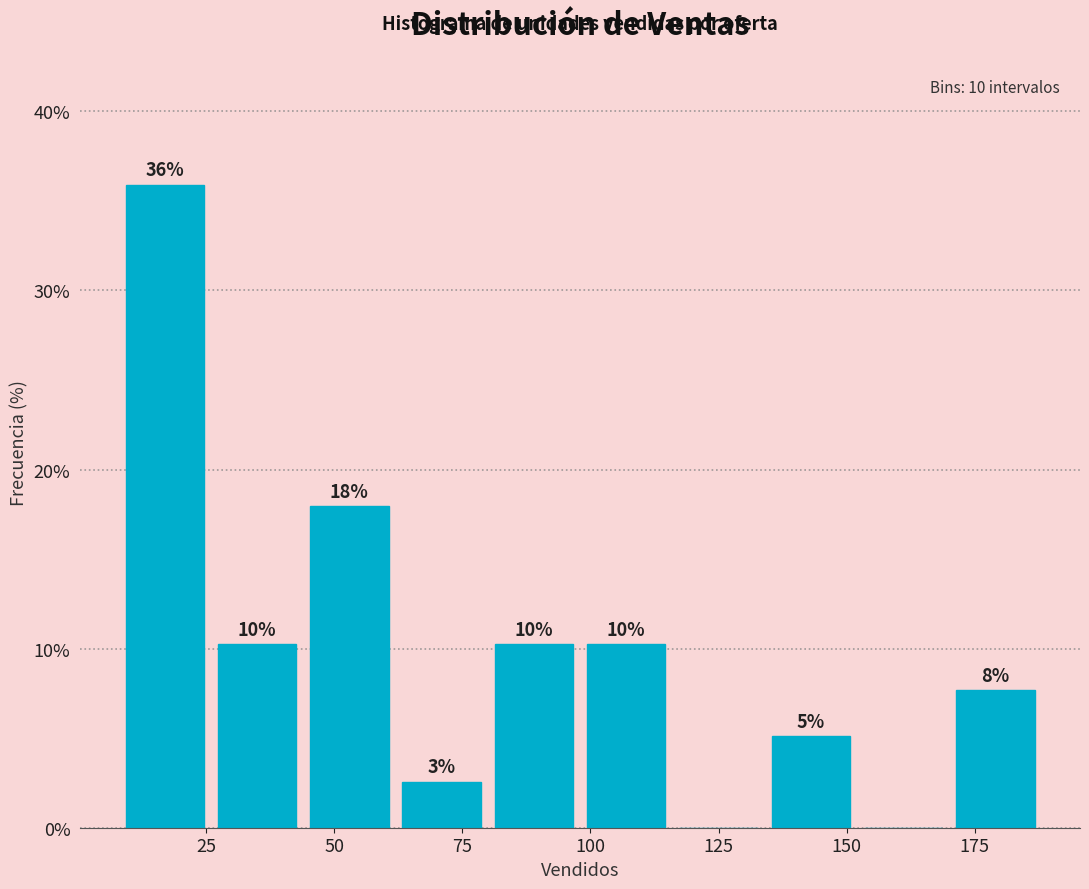

Around what value on the x-axis is the tallest bar? Give the approximate position of its centre, as read against the axis.

15